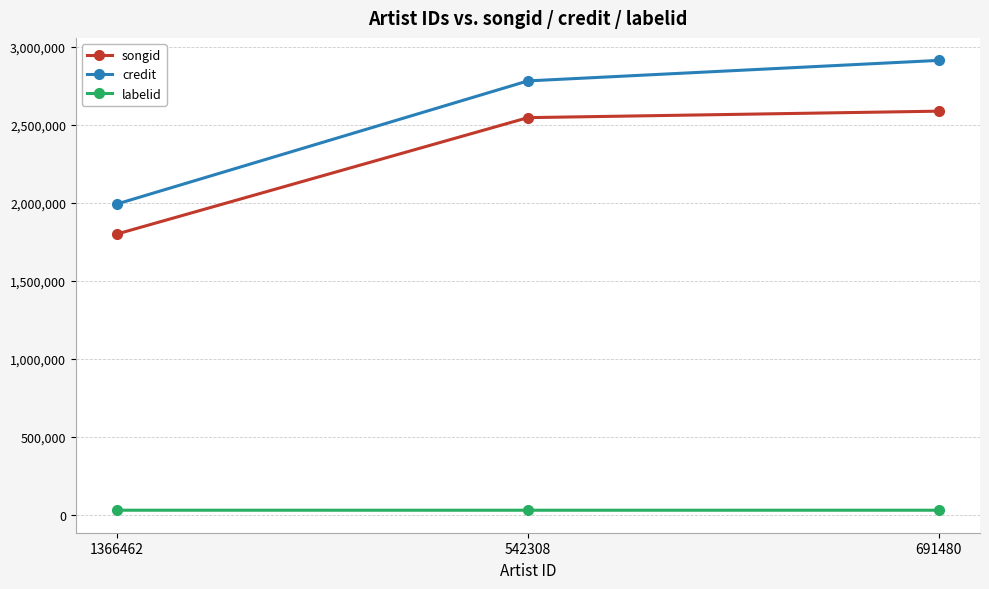

What is the maximum value for songid?

2586928